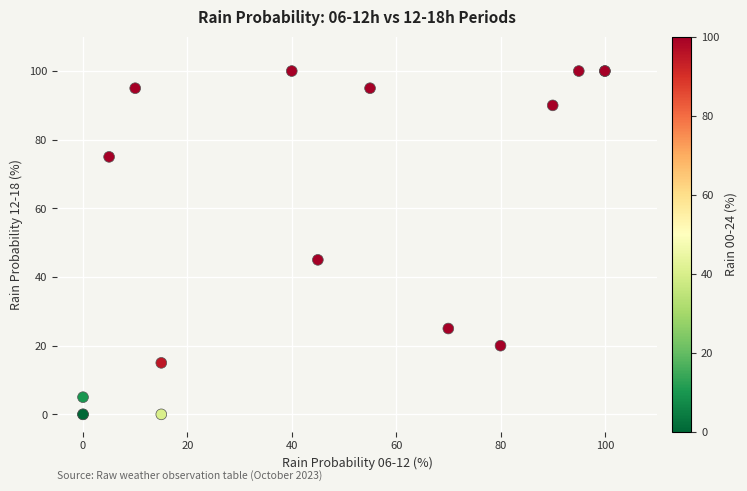

What Y value in the scatter plot is closest to 50?

45